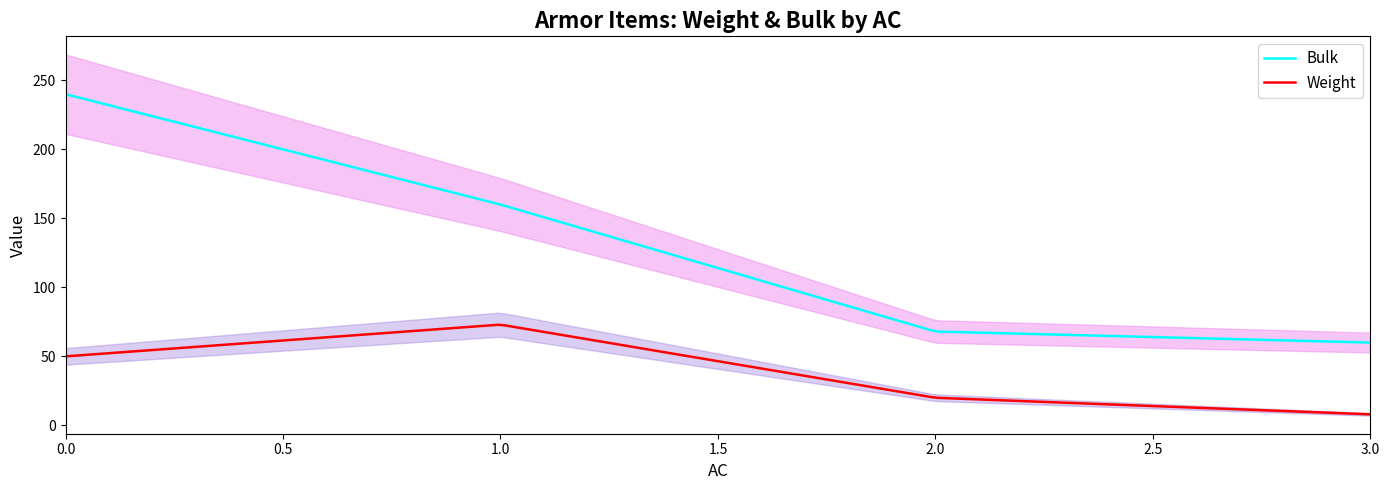

What is the maximum value shown in the chart?

240